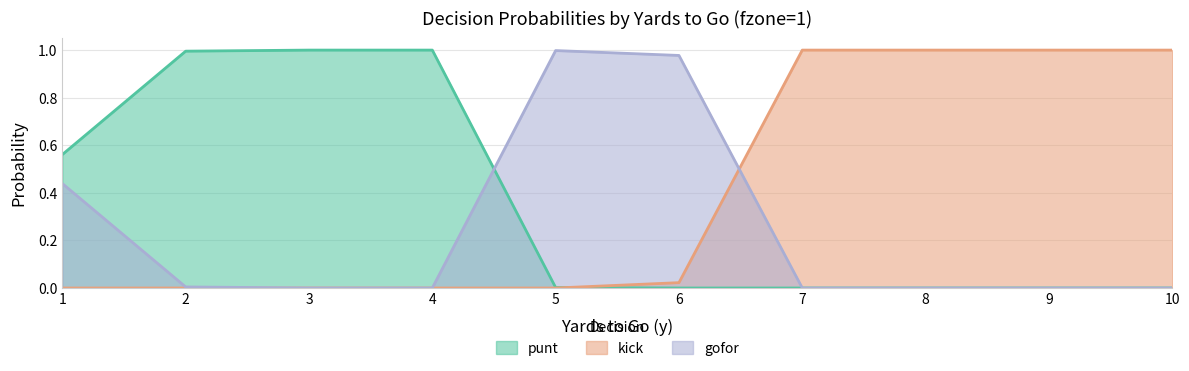

Which series has the largest total across all categories?

kick